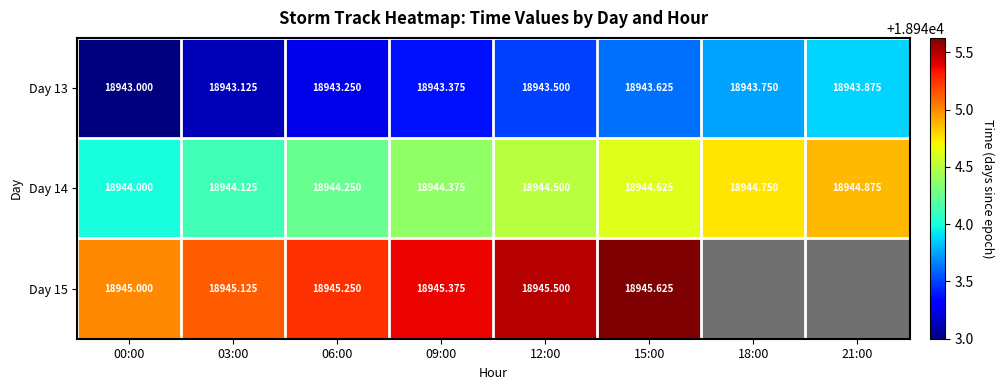

What is the sum of the Day 13 values at 15:00 and 18:00?

37887.4